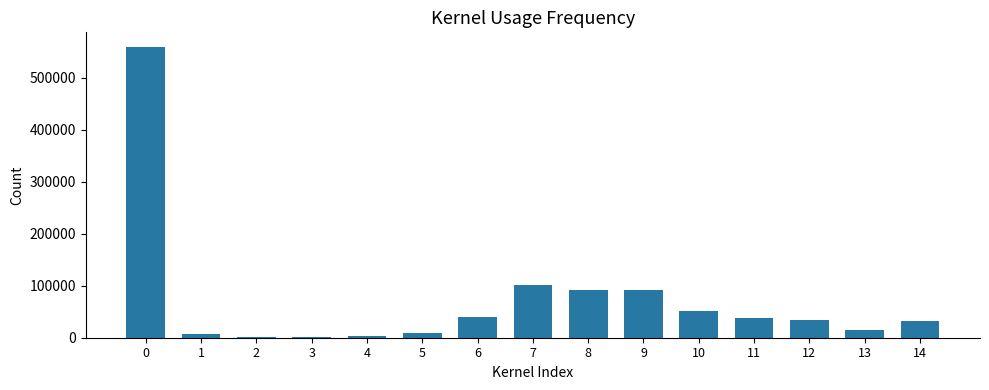

Are the bars horizontal?

No